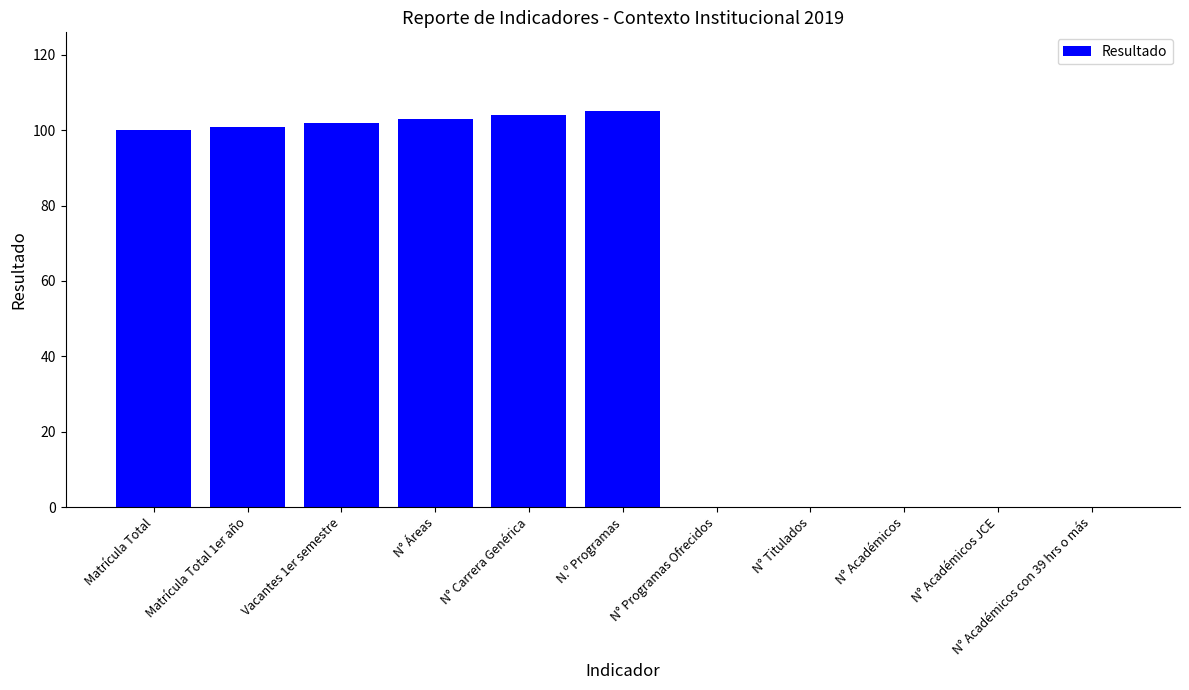

Count the number of categories in the chart.

11